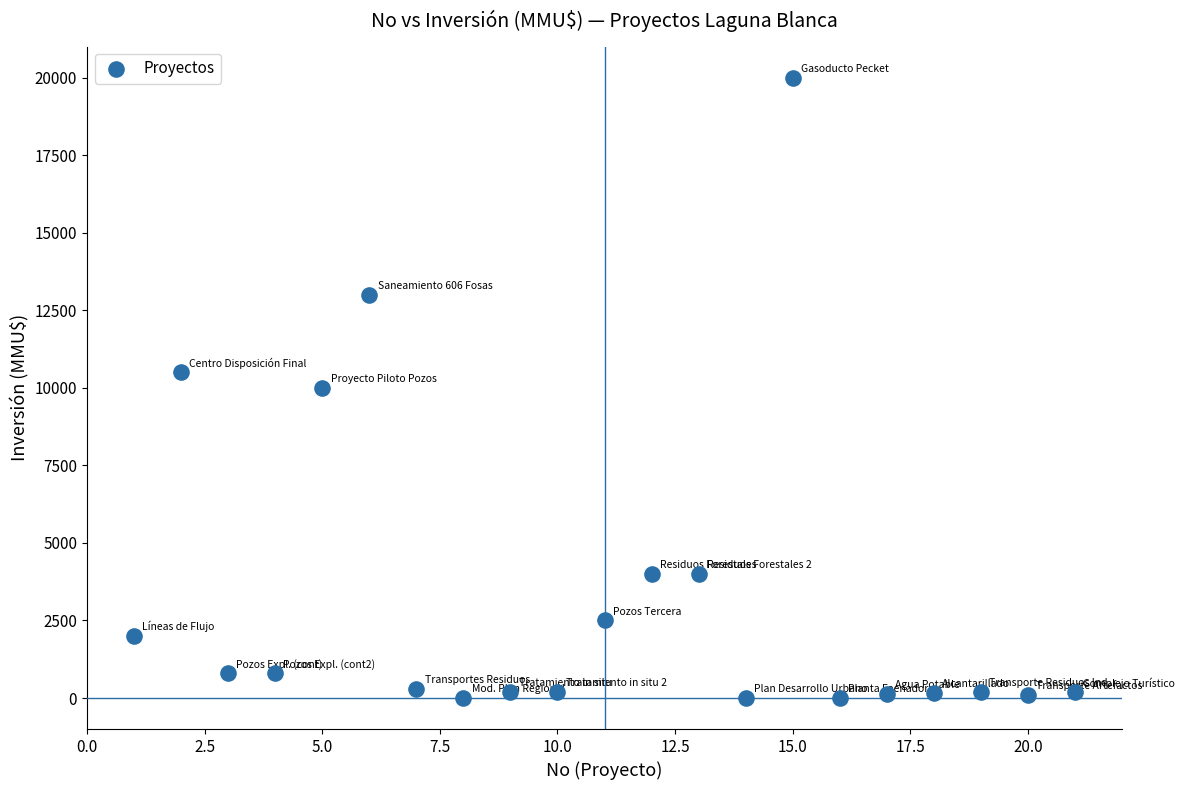

What is the range of Y values (max minus min)?

20000